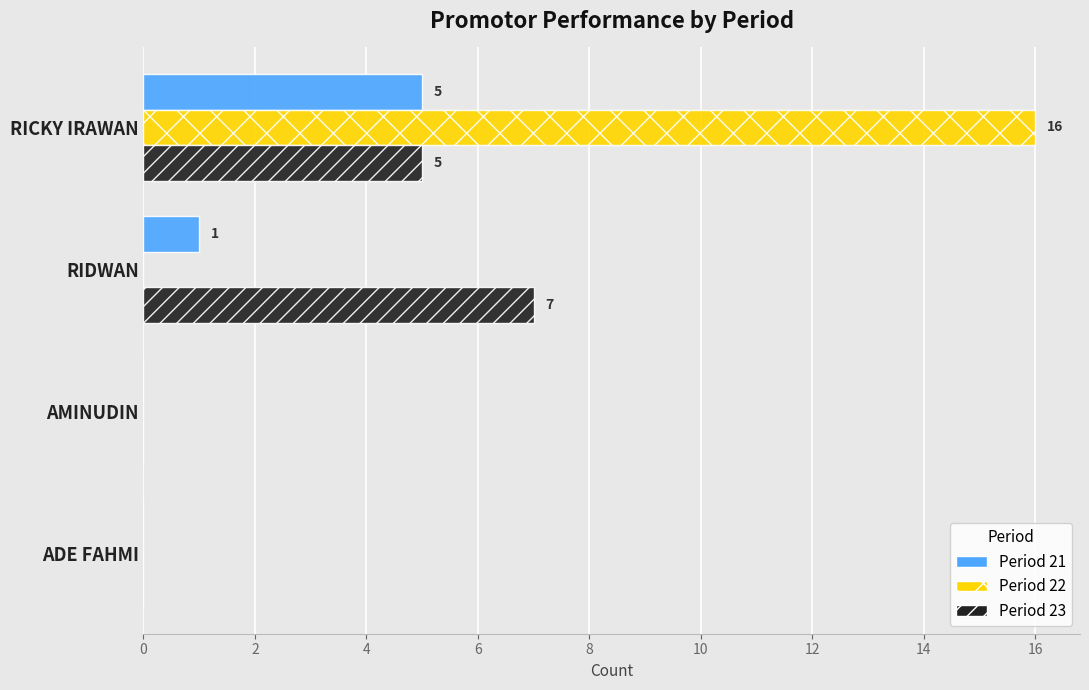

At which category is the sum across all series the highest?

RICKY IRAWAN